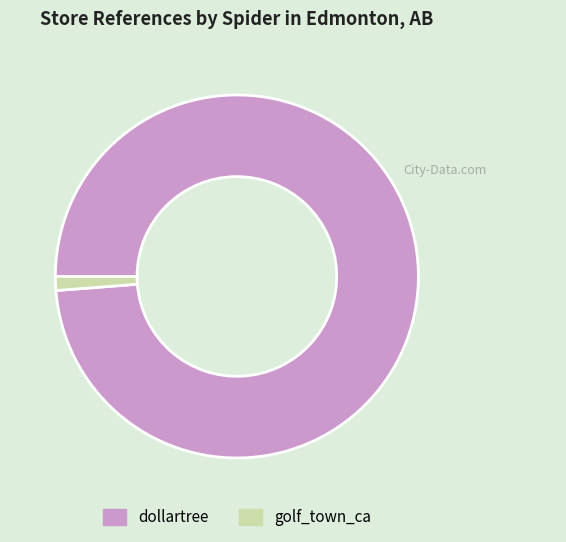

Is the sum of dollartree and golf_town_ca greater than half?

Yes